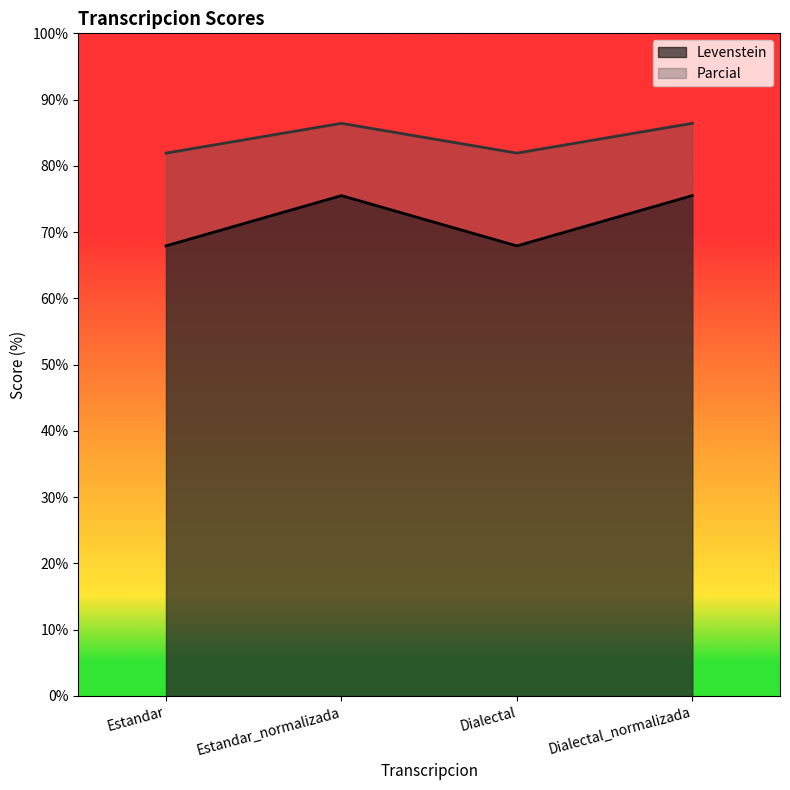

List the series in order of their overall mean, lowest first.

Levenstein, Parcial